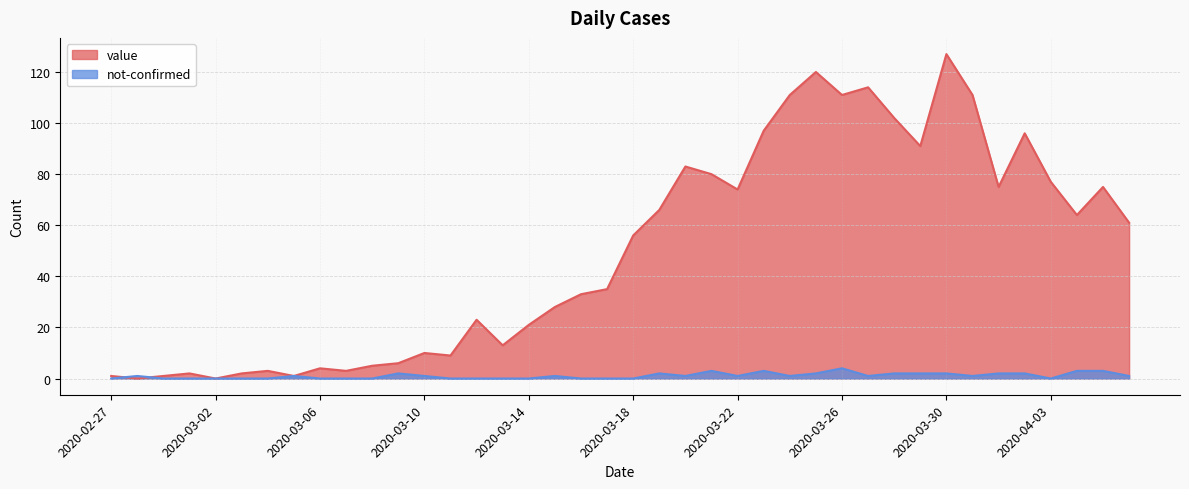

What position from the left is 2020-03-06?

9